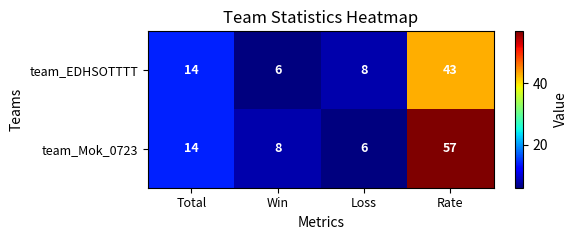

Which series has the widest spread of values?

team_Mok_0723